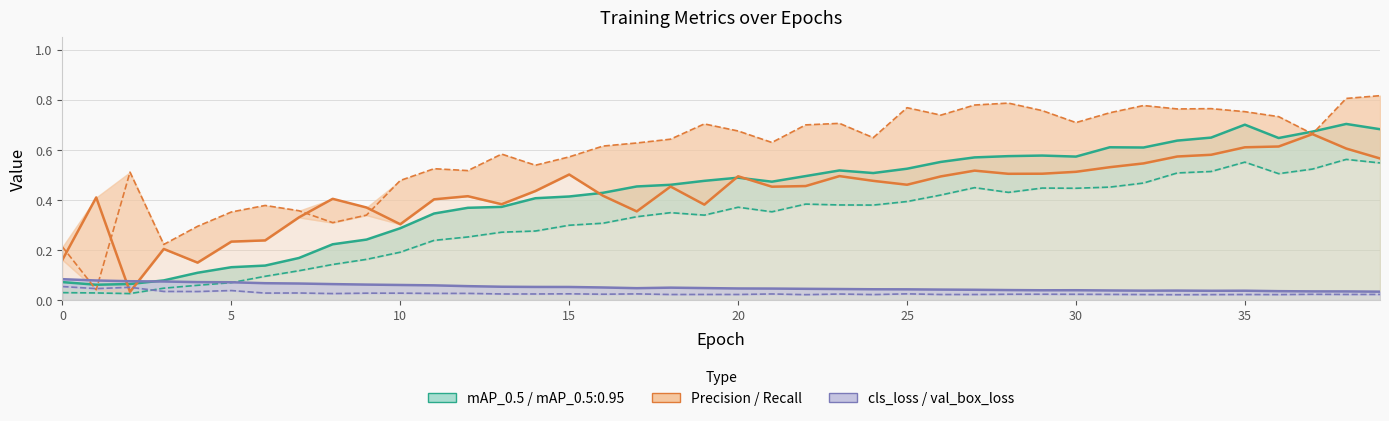

What is the maximum value shown in the chart?

0.8